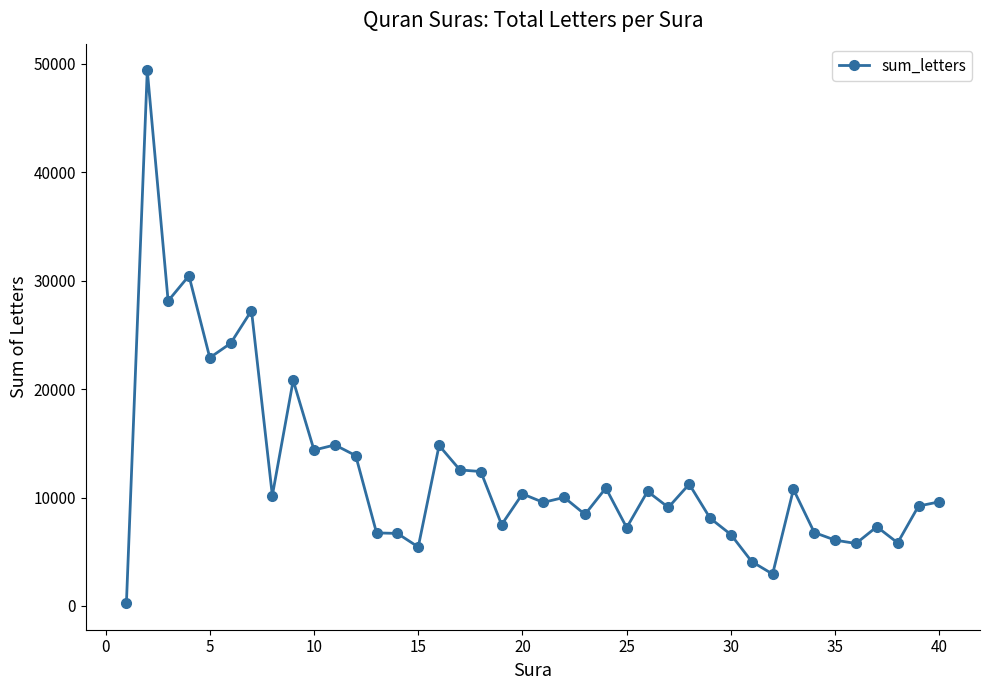

What is the difference between the maximum and minimum values?

49143